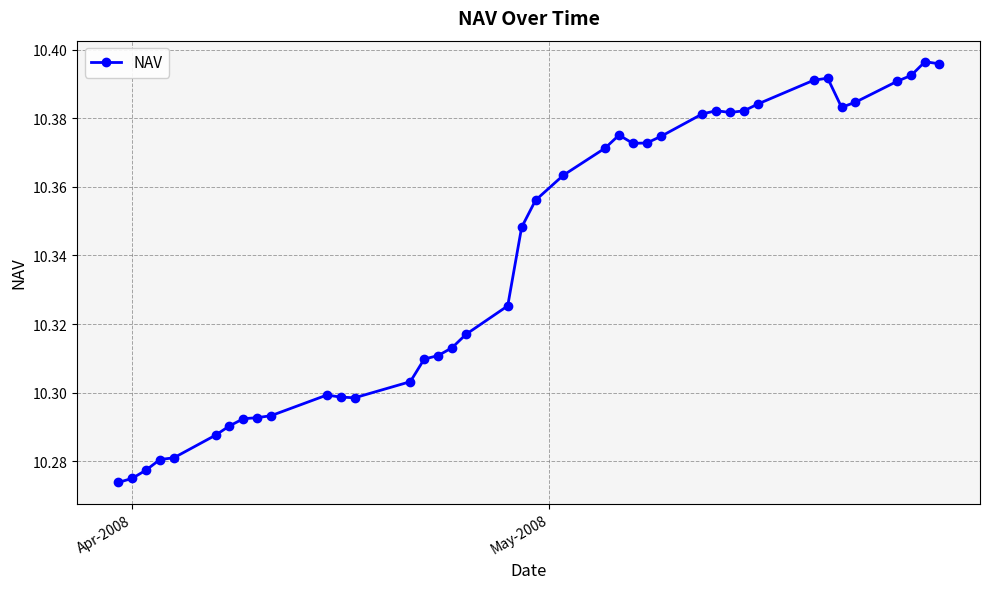

How many values are between 10 and 11?

40